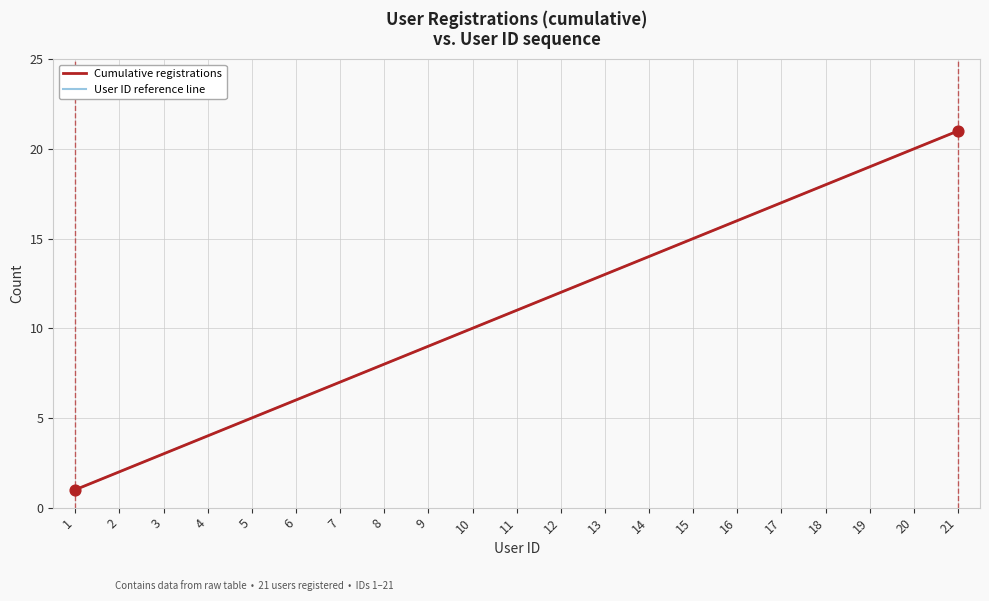

Does the chart have visible grid lines?

Yes